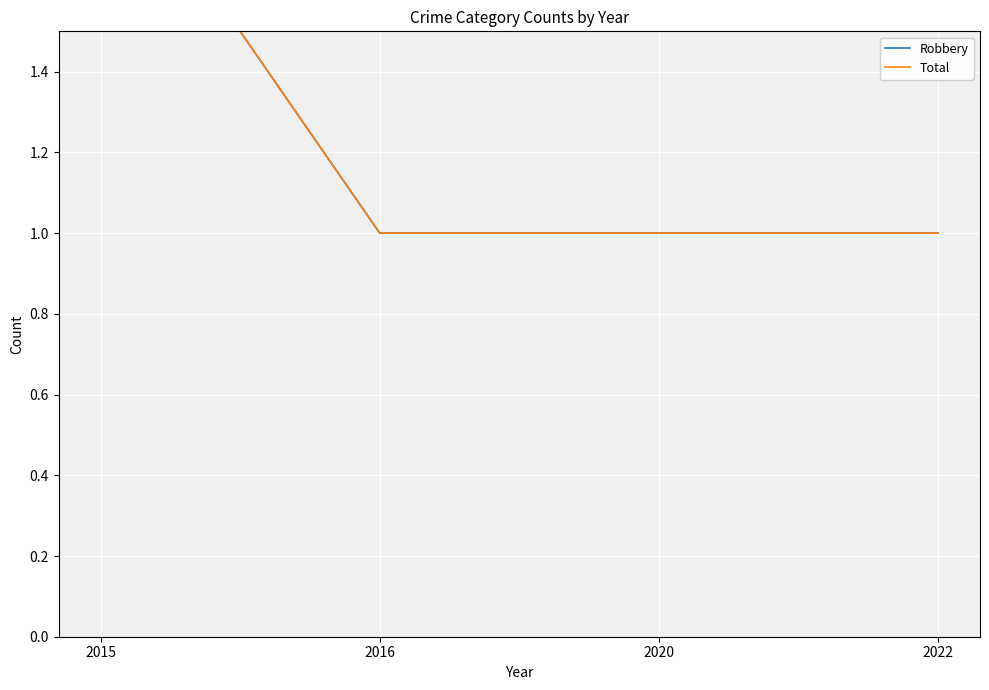

True or false: Total and Robbery intersect in this chart.

False